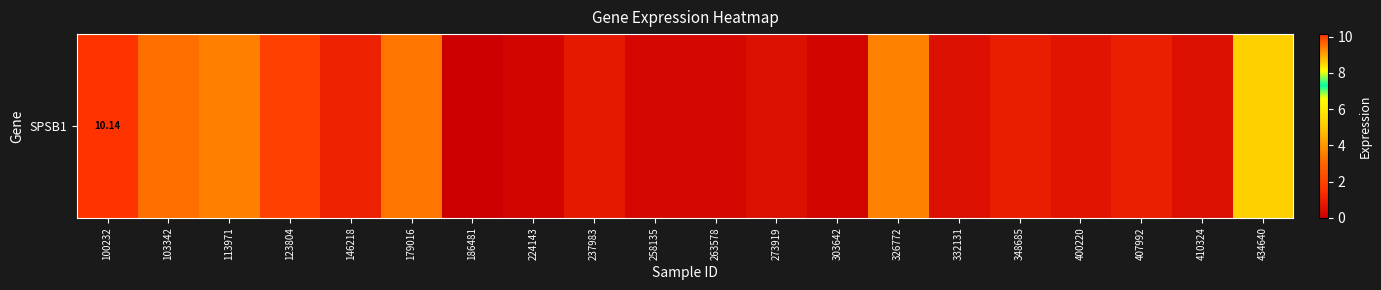

True or false: the data shows 3.3 at 179016.

True